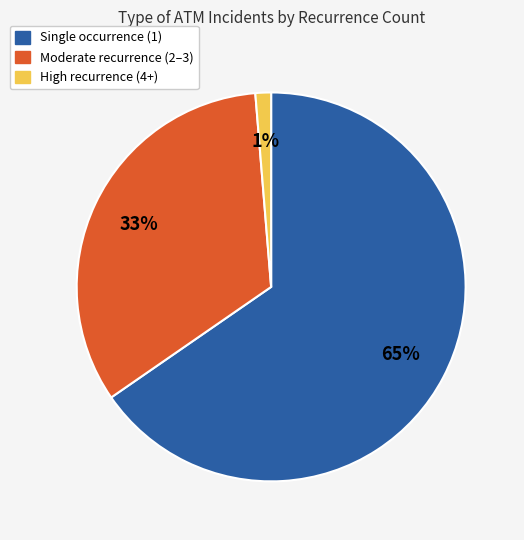

Does Single occurrence (1) account for over 50% of the chart?

Yes